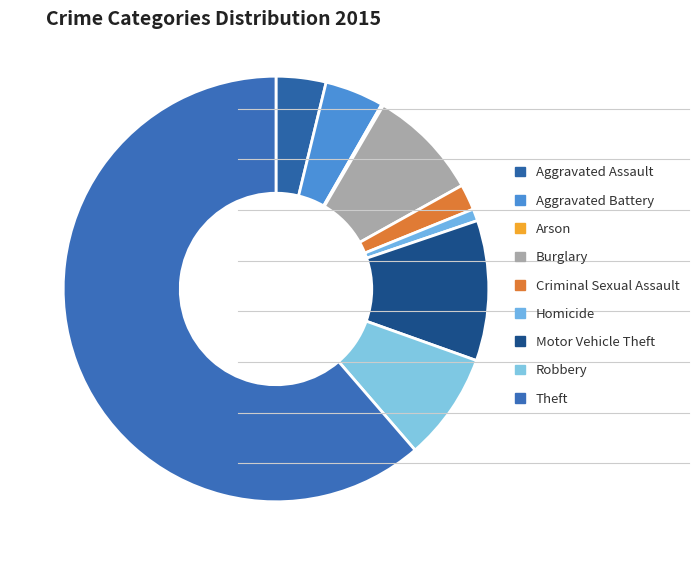

The Criminal Sexual Assault slice represents 2% of the pie. True or false?

True